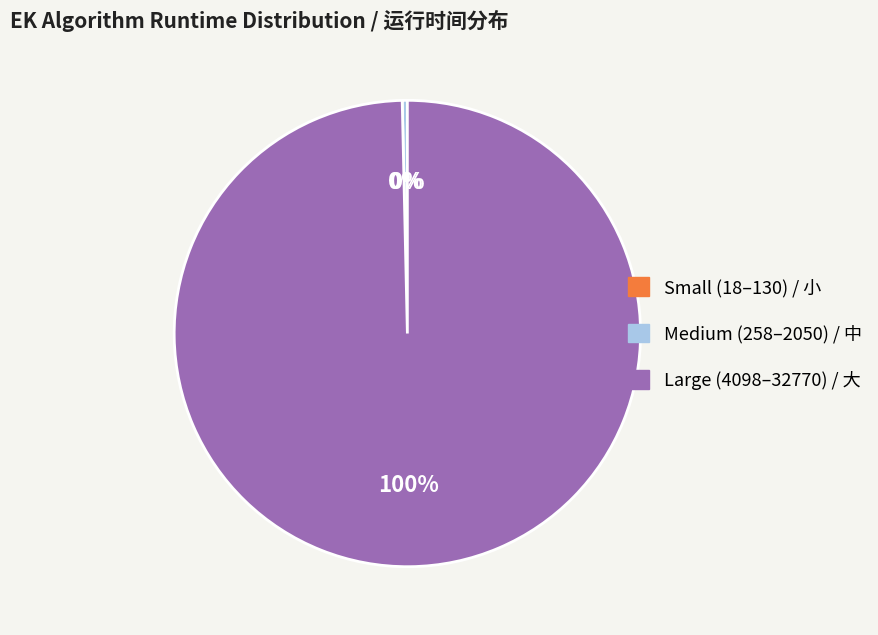

What is the largest slice in the pie chart?

Large (4098–32770) / 大